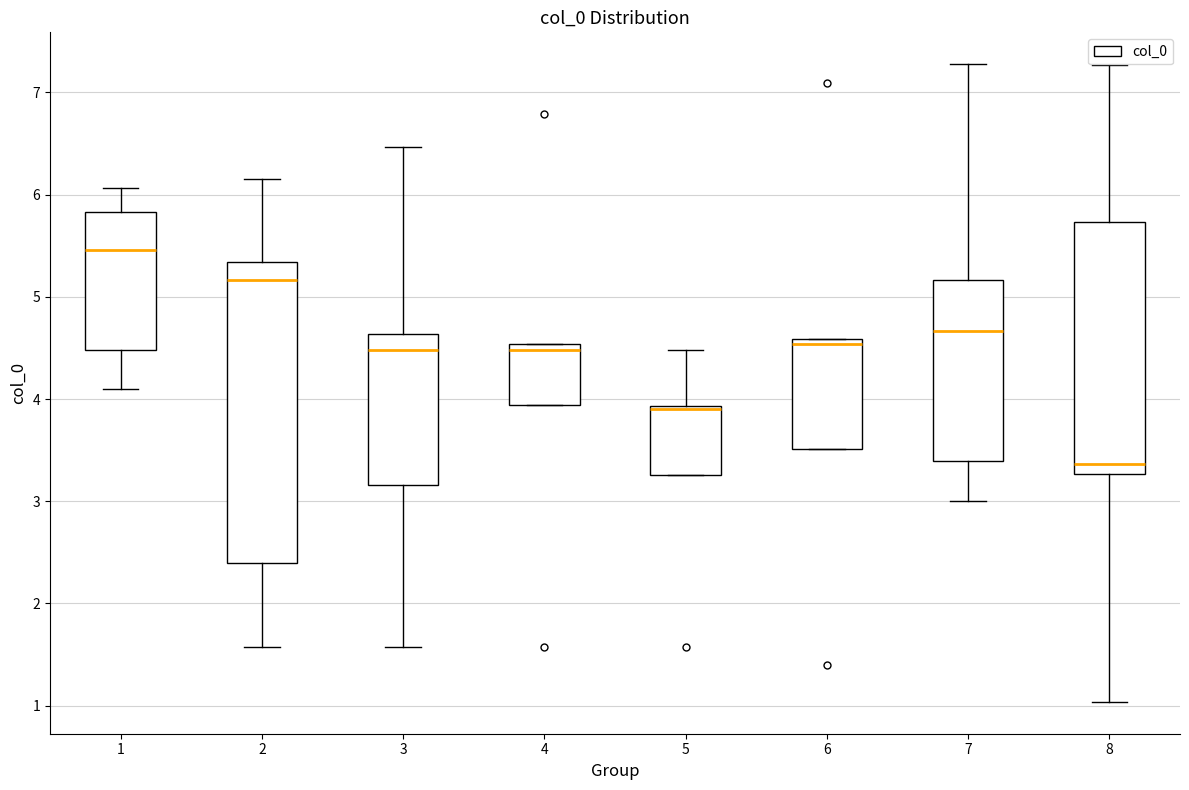

Which box has the lowest median line?

8